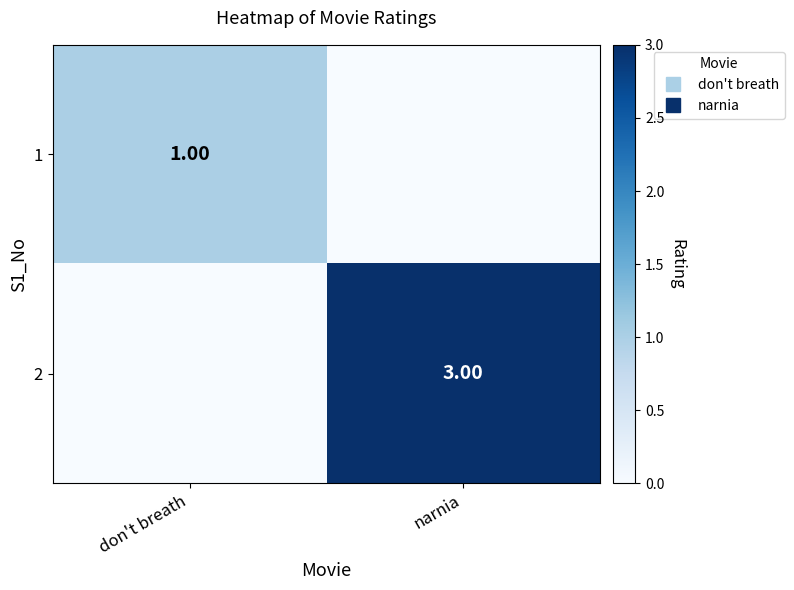

List the labels in order of 1 value, largest first.

don't breath, narnia